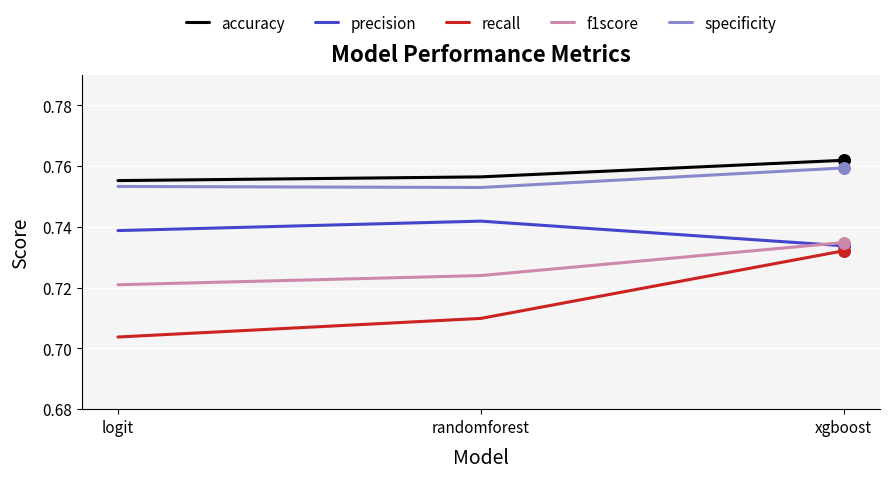

Between randomforest and xgboost, which series saw the biggest shift?

recall